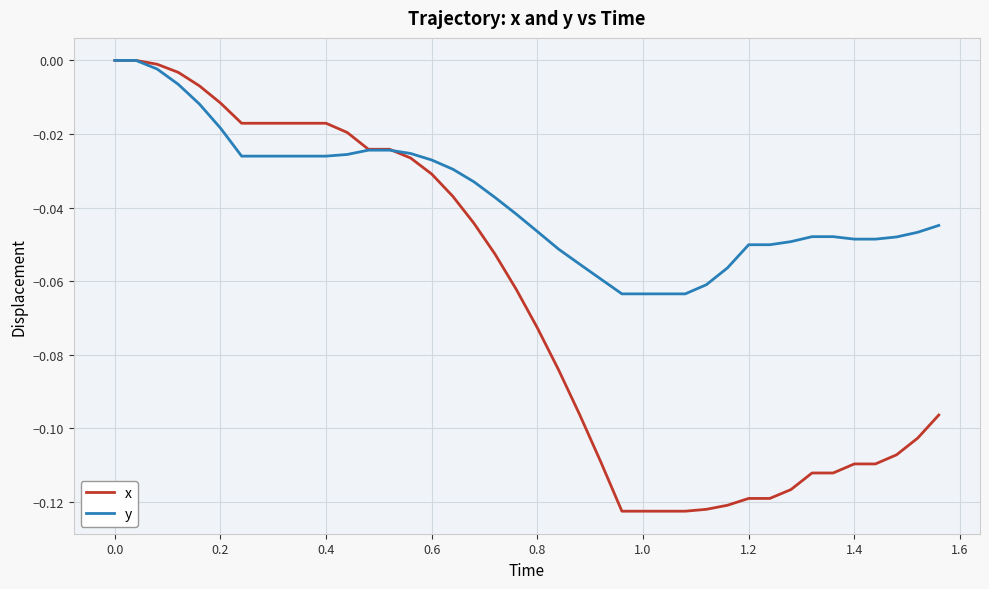

Rank the series by their average value, from highest to lowest.

y, x